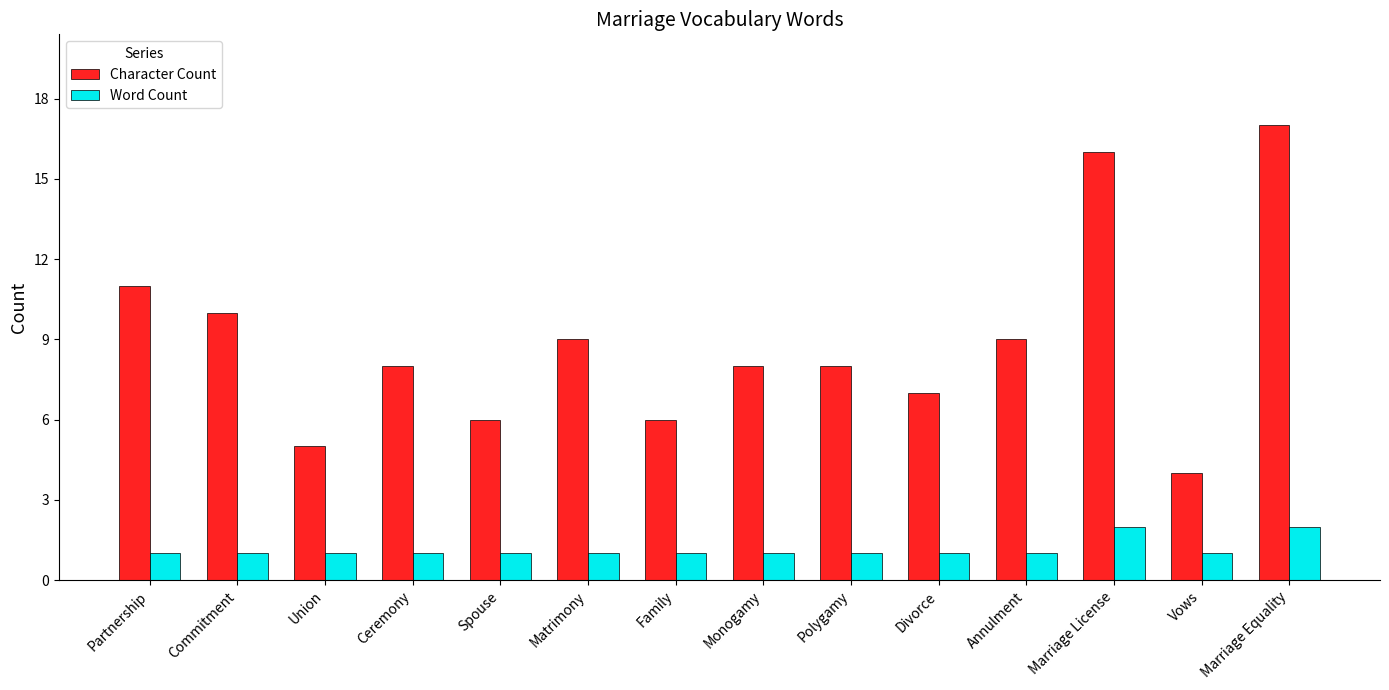

What is the label of the 2nd bar from the right?

Vows